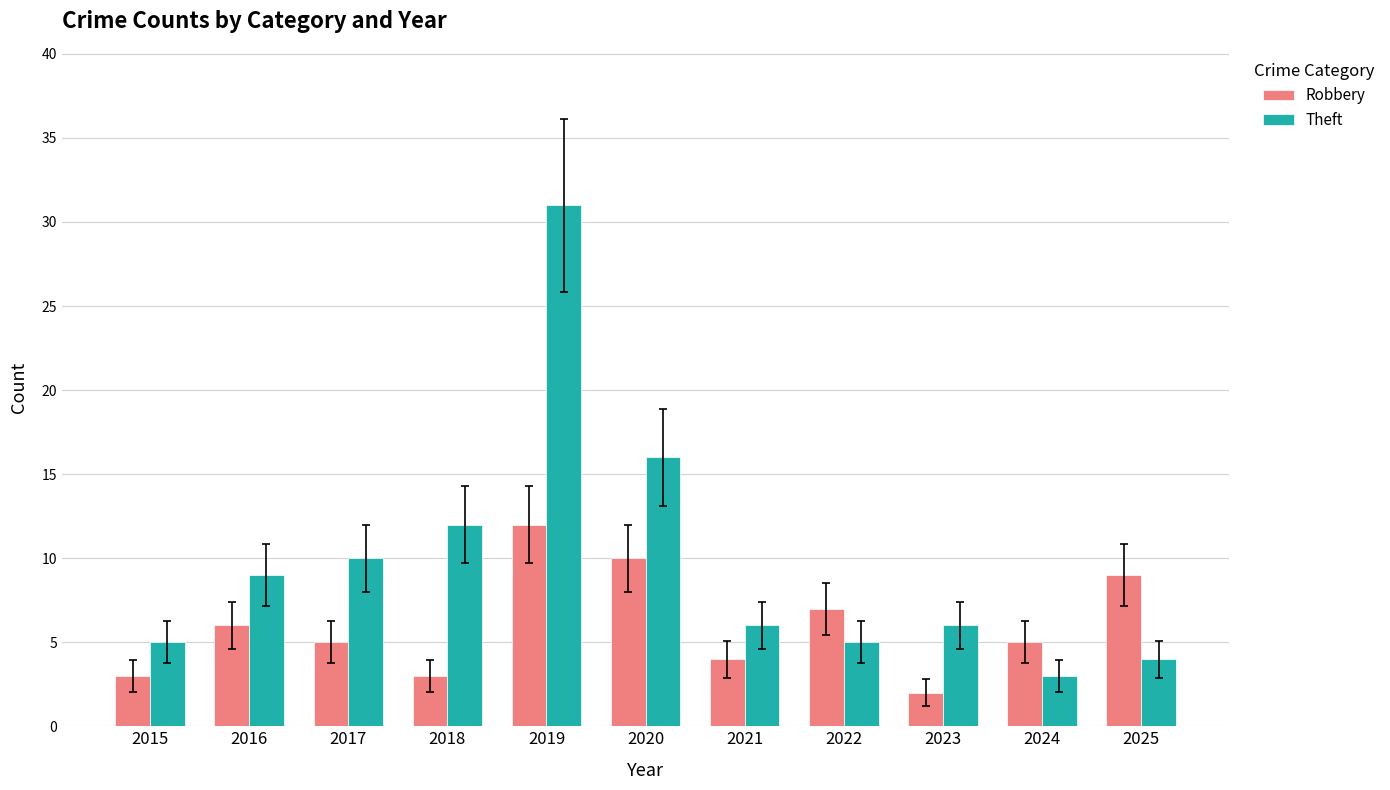

Reading right to left, list all the values displayed in this chart.

Robbery: 9	5	2	7	4	10	12	3	5	6	3
Theft: 4	3	6	5	6	16	31	12	10	9	5